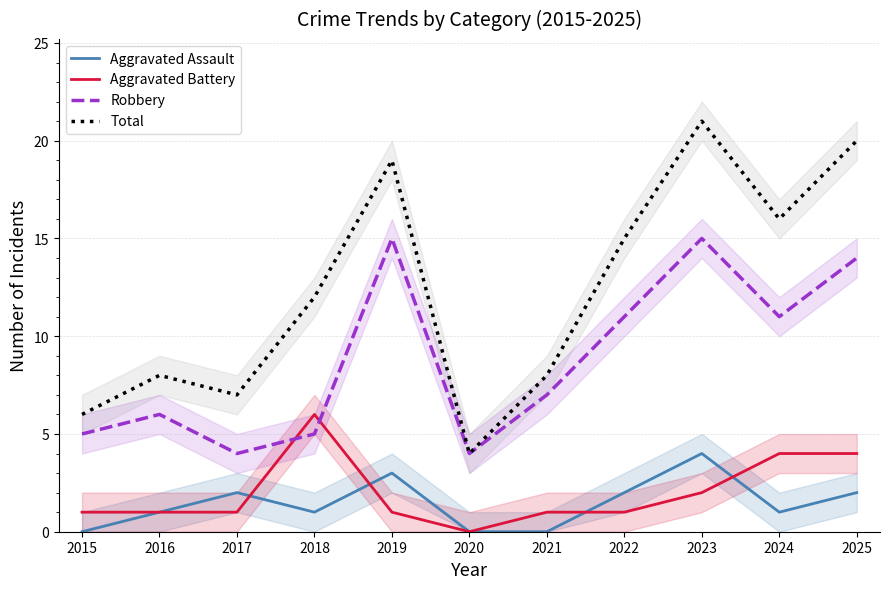

True or false: Robbery has a value of 25 at 2023.

False